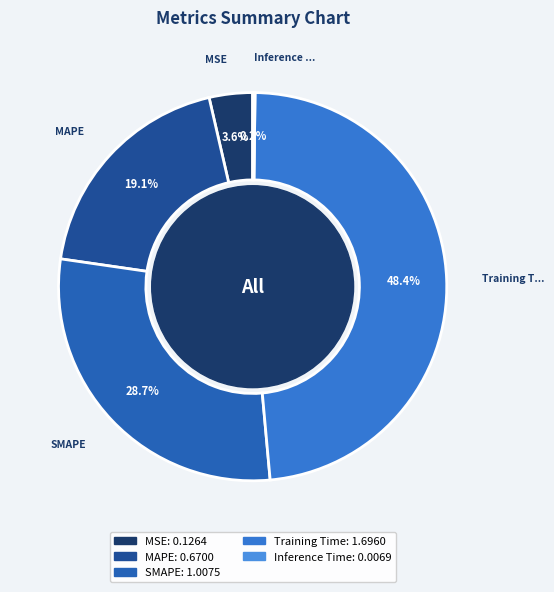

To the nearest percent, what is the difference between the MSE and Training Time slice percentages?

45%